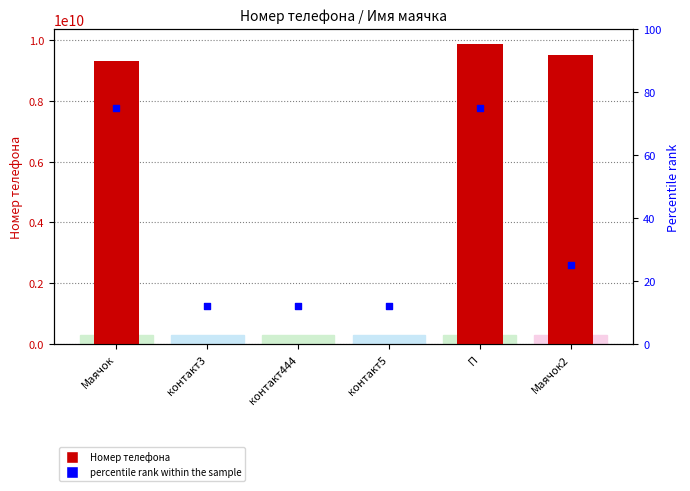

Is the value of Номер телефона at Маячок greater than the value of percentile rank within the sample at П?

Yes